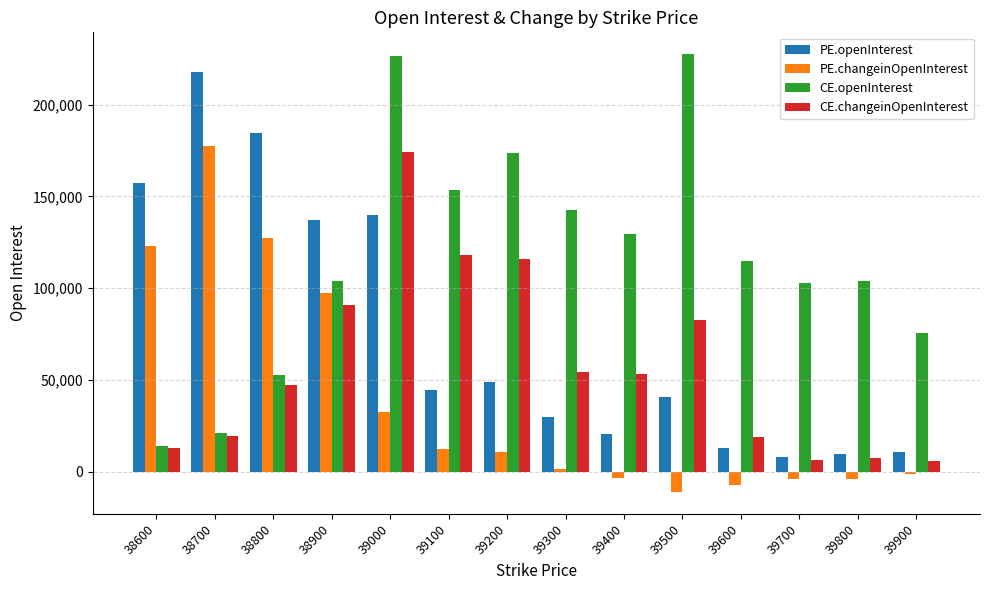

Which series has the largest range (max minus min)?

CE.openInterest